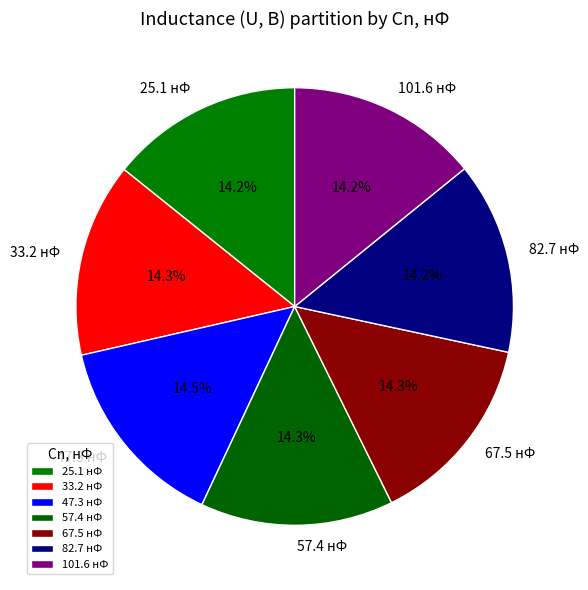

True or false: 101.6 accounts for 14% of the total.

True